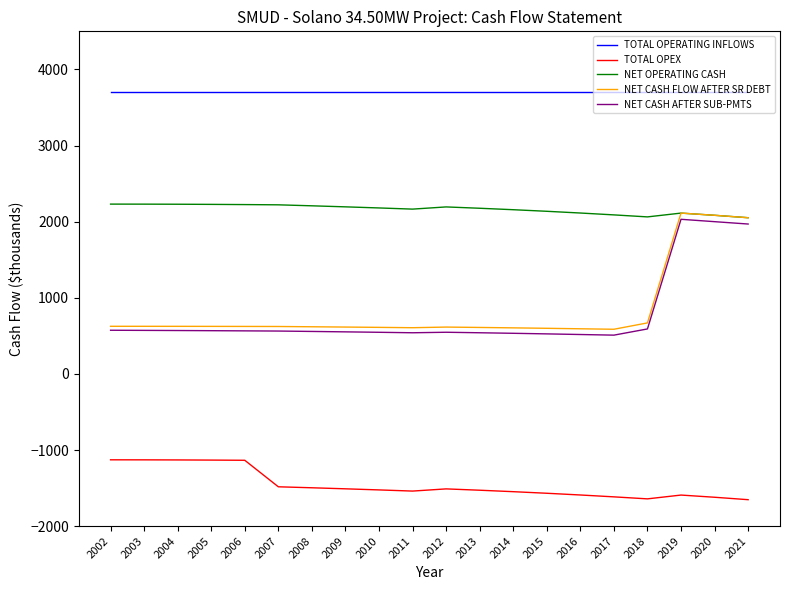

The NET CASH AFTER SUB-PMTS series shows 771.7 at 2009. True or false?

False